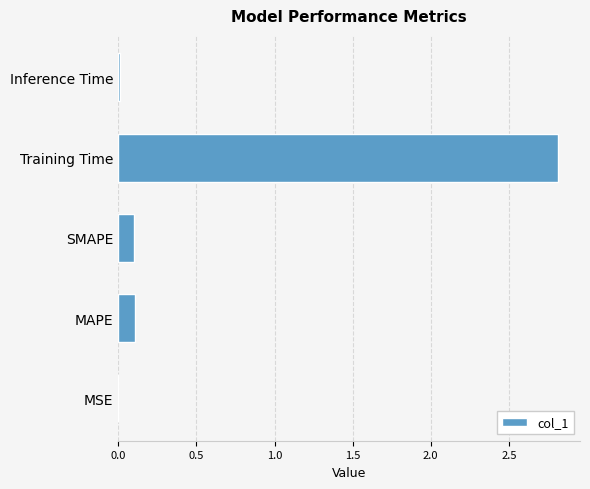

How many series are shown in this chart?

1